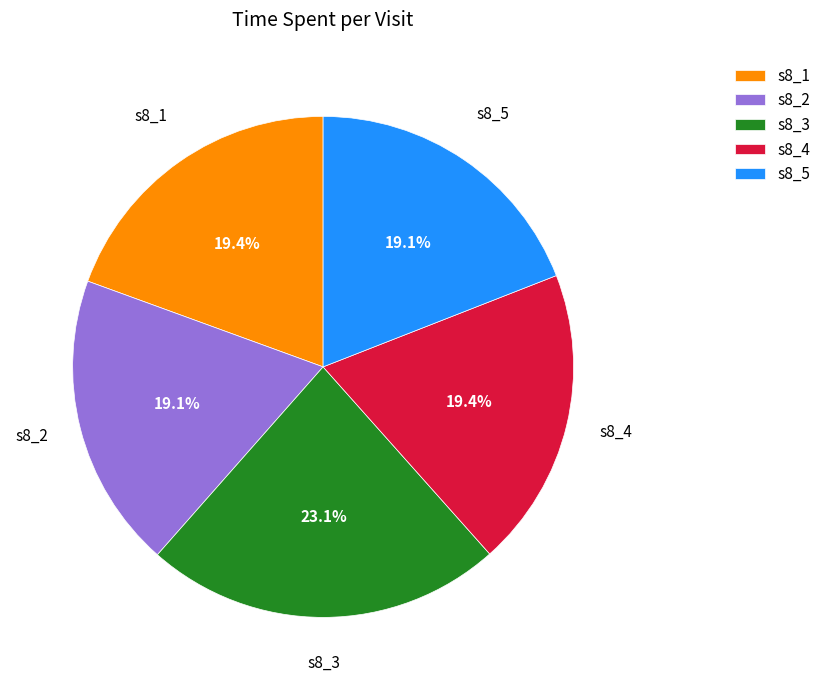

What portion of the pie excludes s8_3?

76.9%